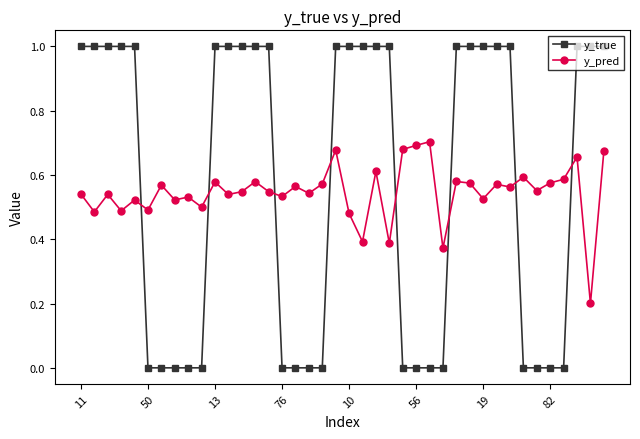

What is the maximum value shown in the chart?

1.0